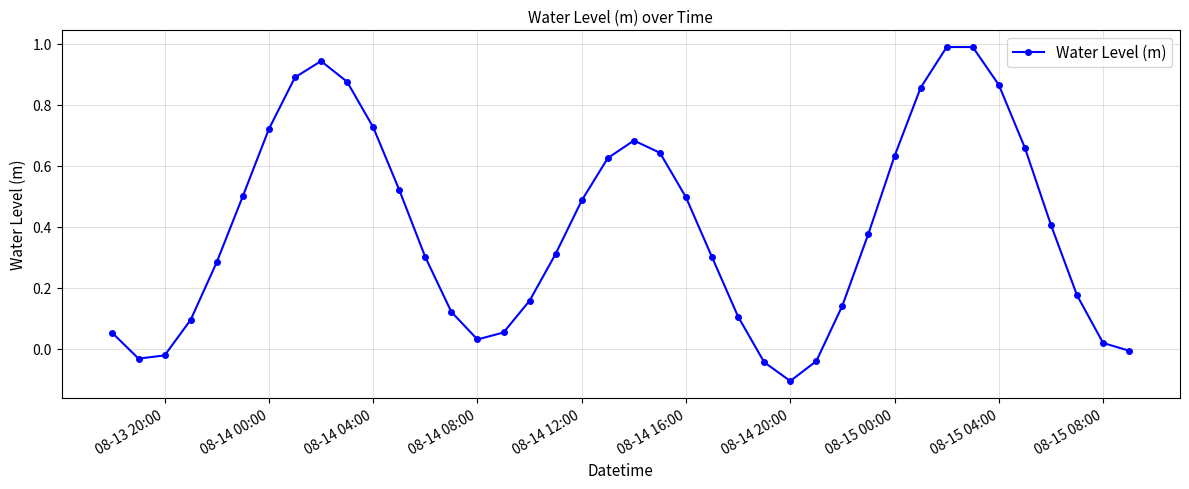

What is the difference between the maximum and second lowest values?

1.0